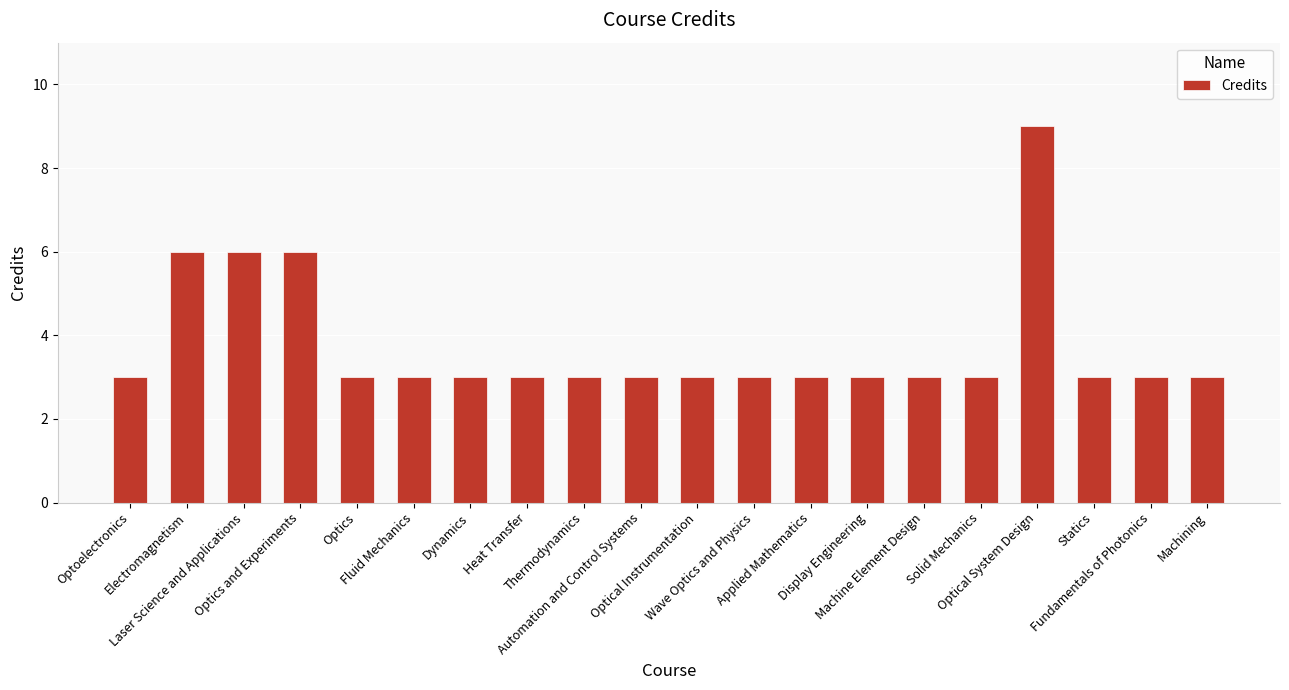

What is the label of the 14th bar from the right?

Dynamics